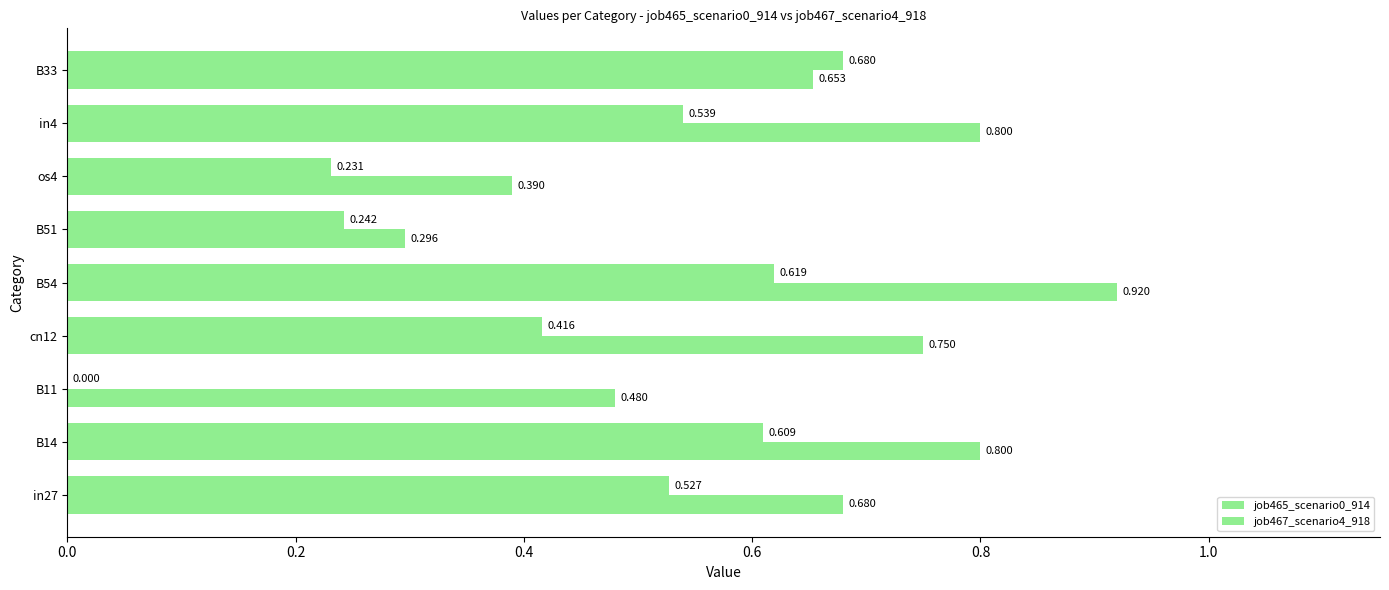

Count the number of categories in the chart.

9